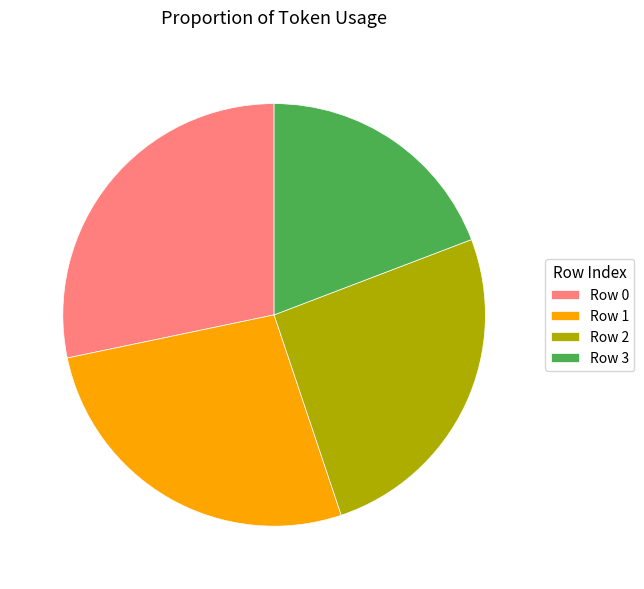

How many slices are in this pie chart?

4